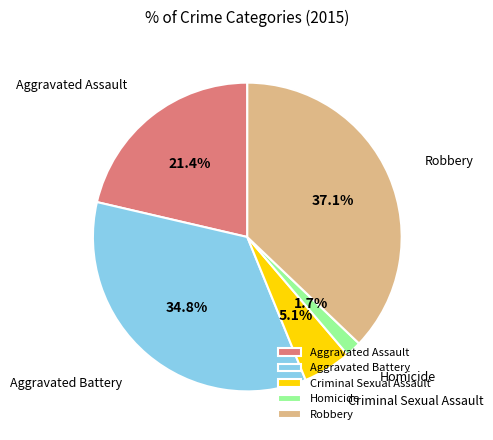

To the nearest percent, what portion does Homicide represent?

2%